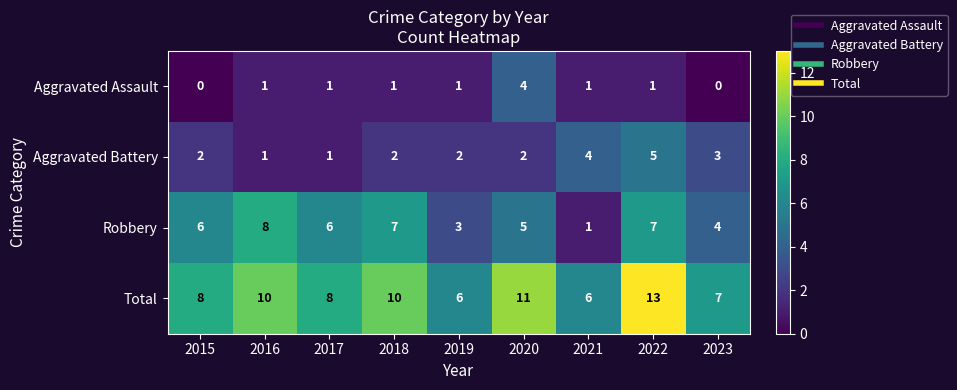

How many distinct data groups are displayed?

4